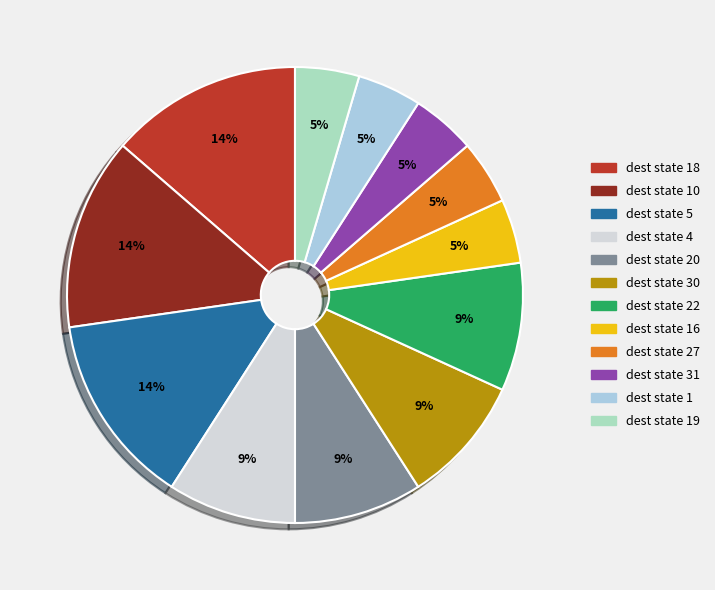

To the nearest percent, what is the average slice percentage?

8%